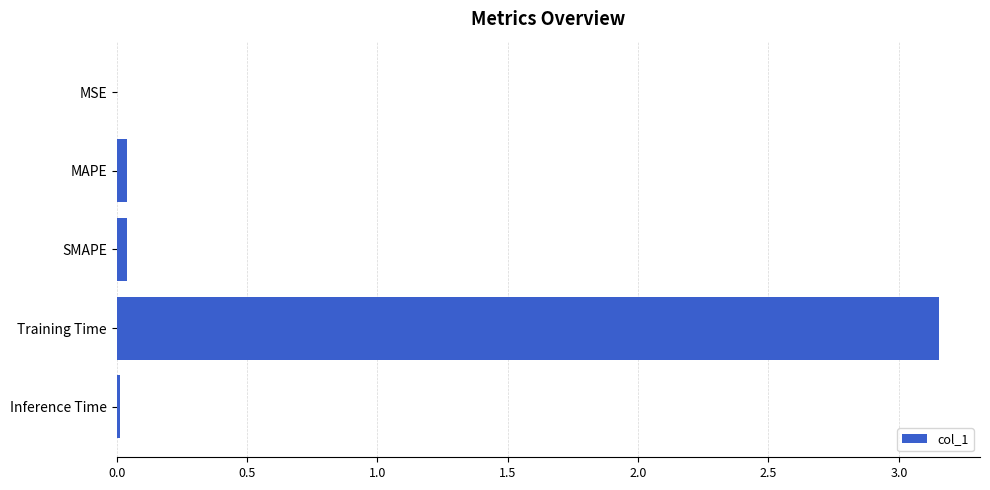

The chart shows a value of 0.0 at MAPE. True or false?

True